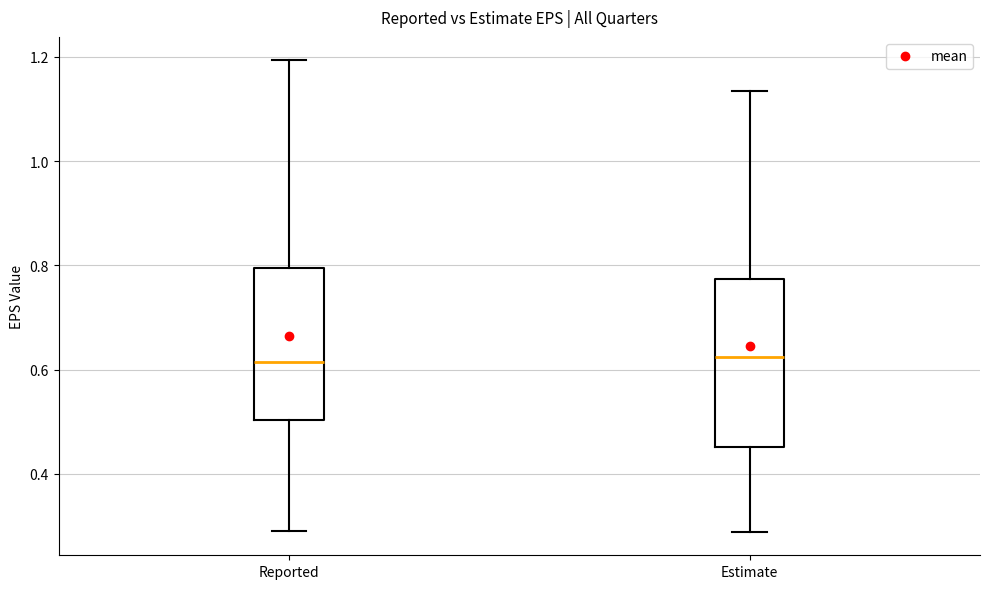

Where is the upper edge of the box for Reported on the y-axis? The values are not printed on the chart, so give them approximately, as read against the axis.

0.80